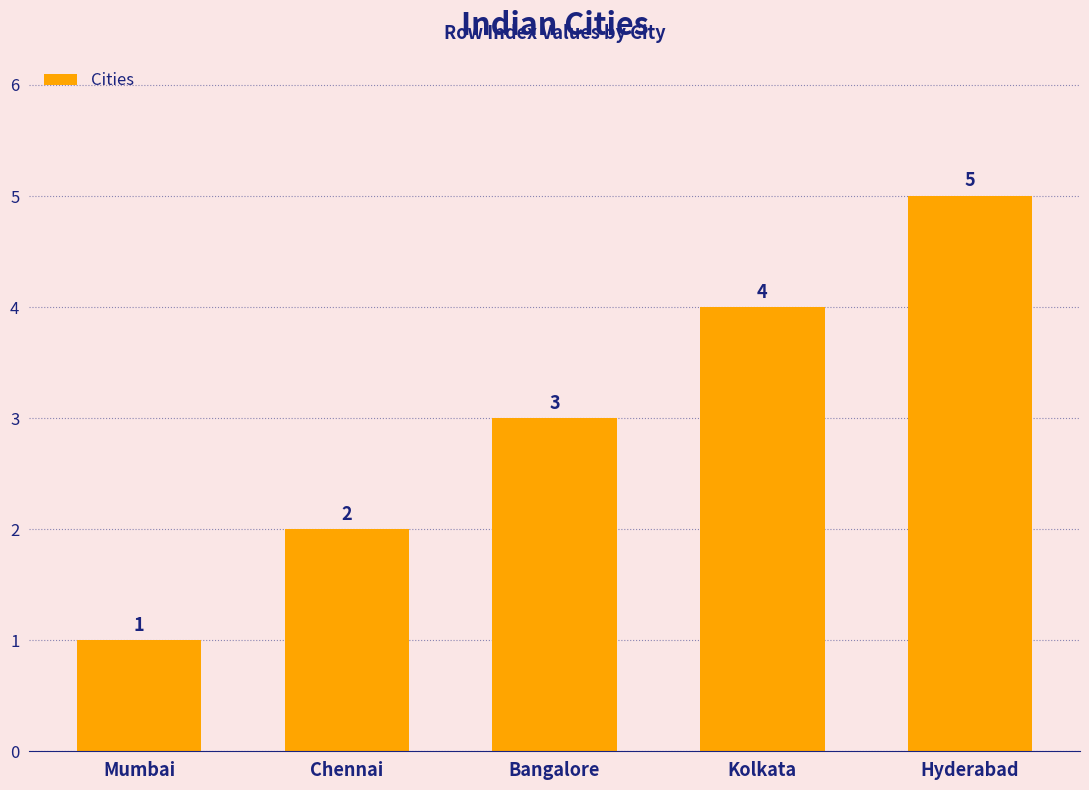

List the labels in order of value, smallest first.

Mumbai, Chennai, Bangalore, Kolkata, Hyderabad